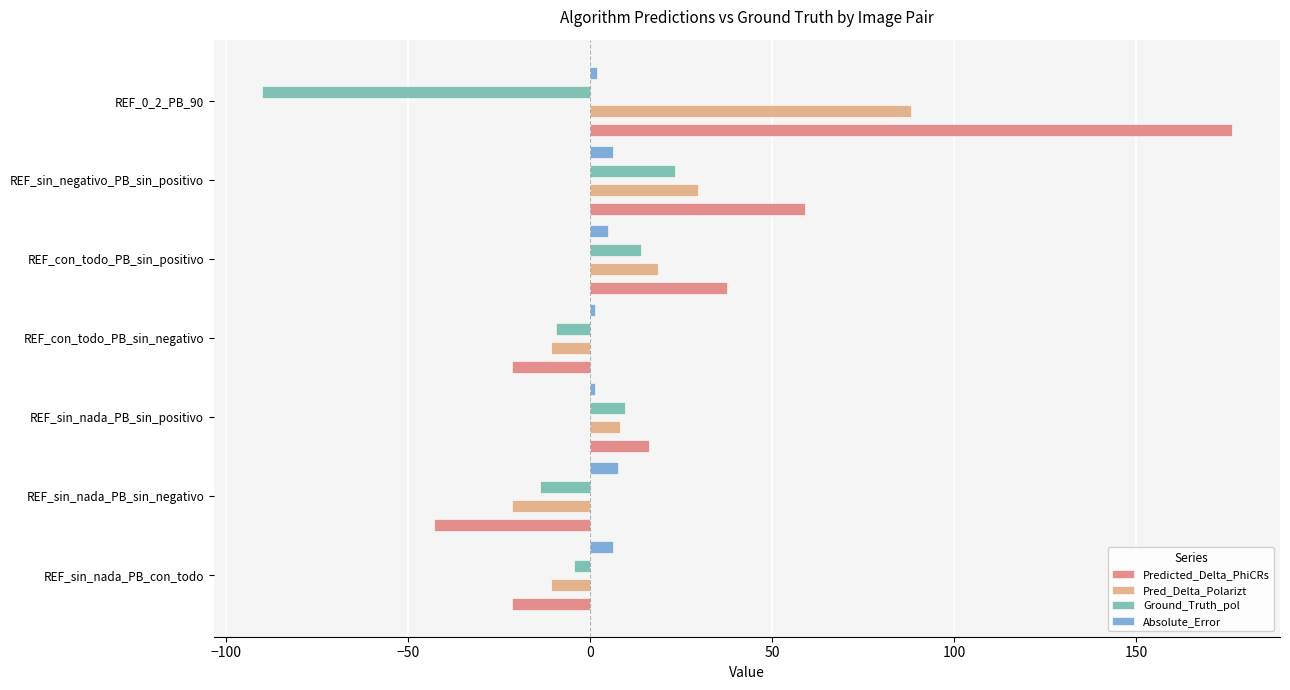

Between REF_con_todo_PB_sin_positivo and REF_con_todo_PB_sin_negativo, which is larger?

REF_con_todo_PB_sin_positivo